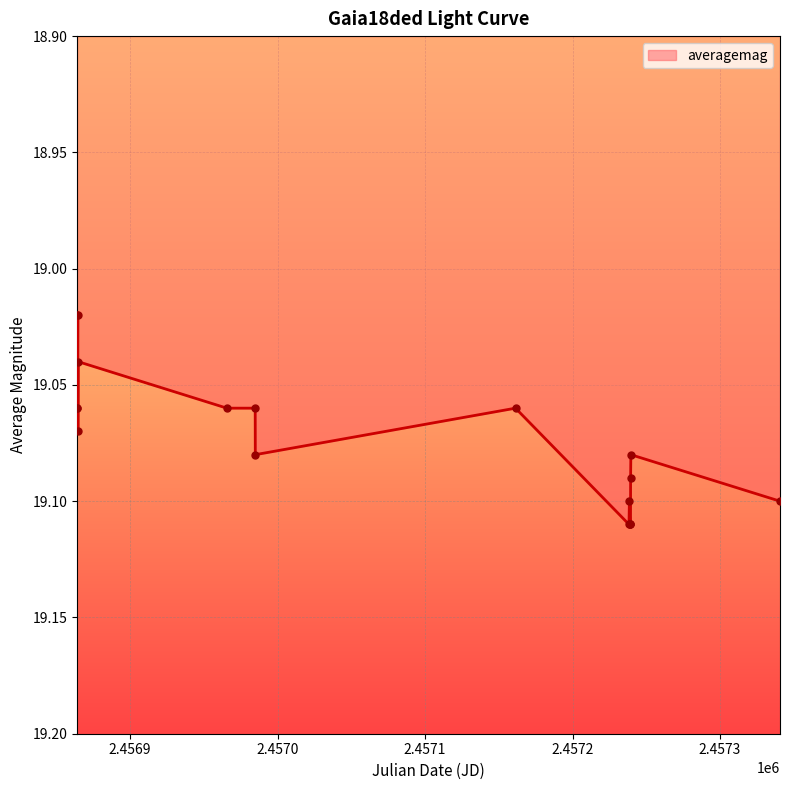

Which has a higher value, 4 or 5?

5